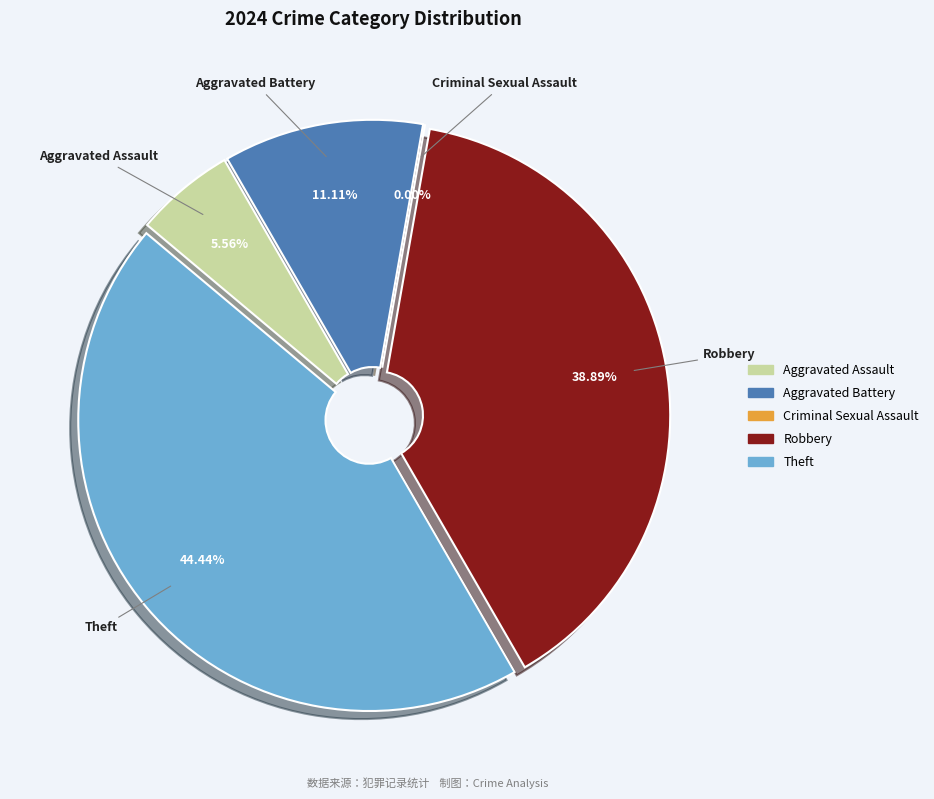

Count the number of slices in the pie.

5